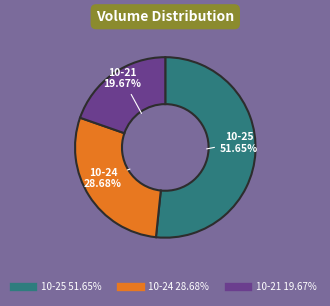

Is there any slice that represents more than half of the pie?

Yes